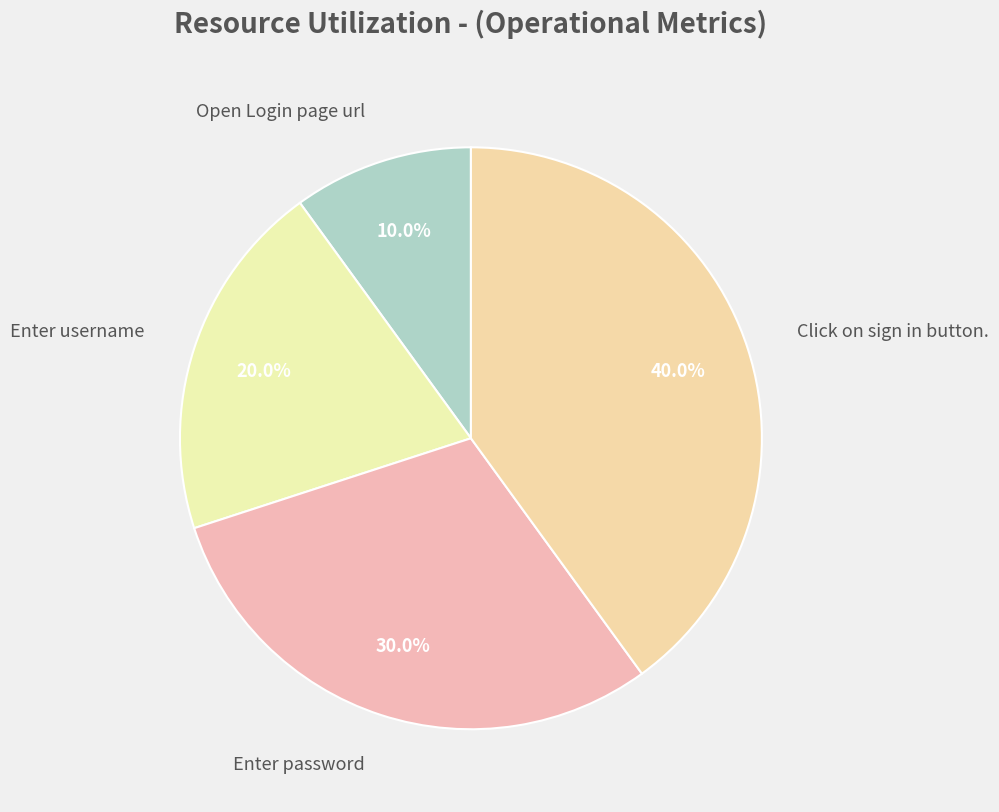

To the nearest percent, what portion does Click on sign in button. represent?

40%